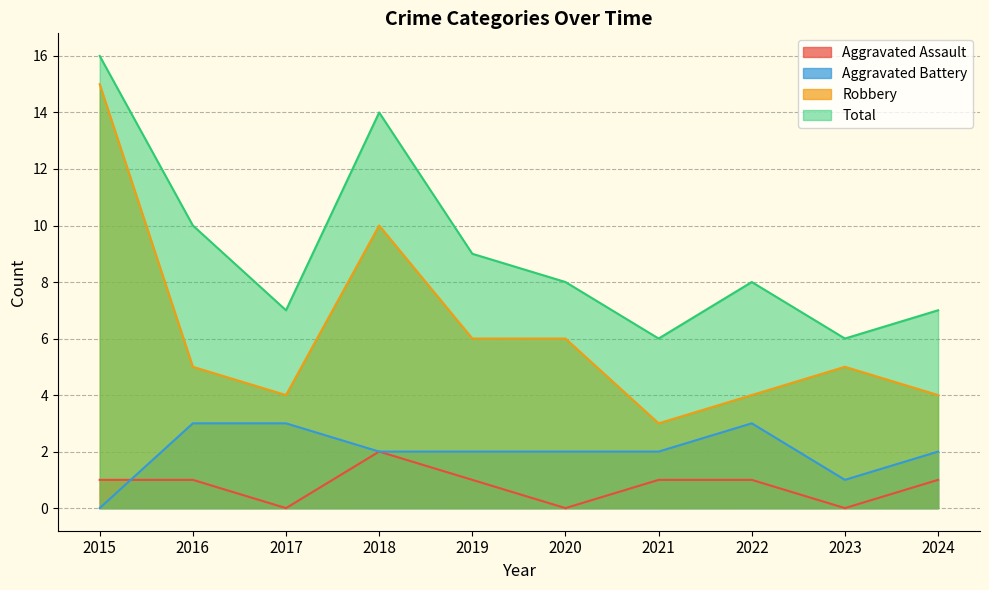

Does the chart have visible grid lines?

Yes